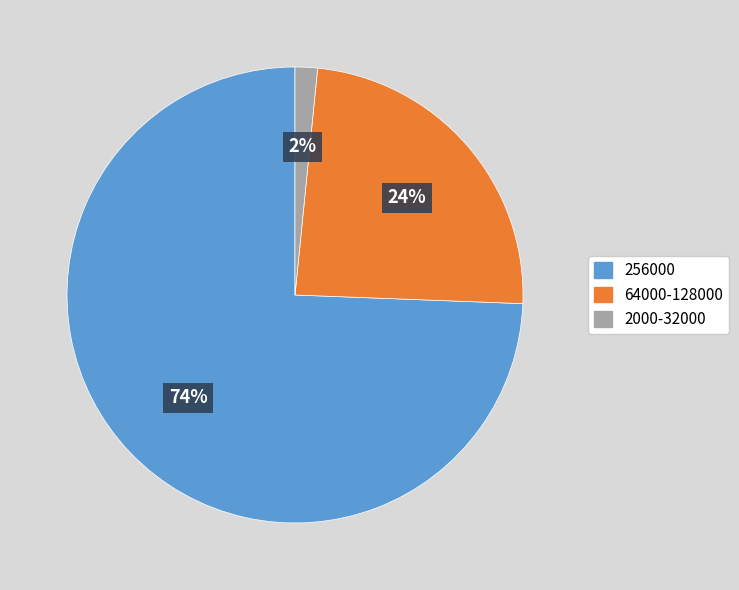

What is the smallest slice in the pie chart?

2000-32000